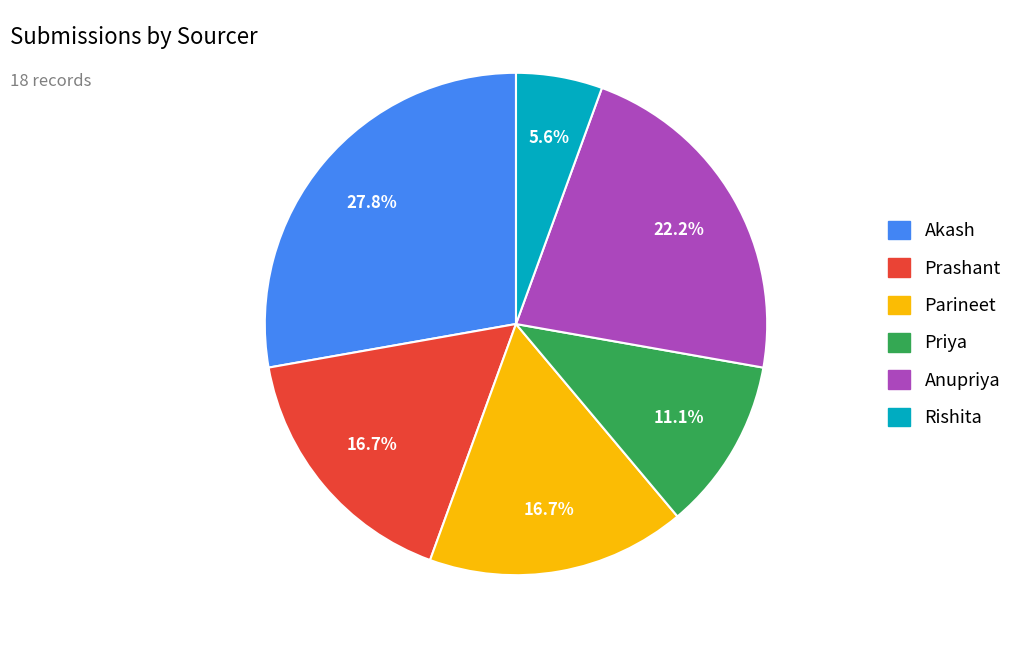

Count the number of slices in the pie.

6